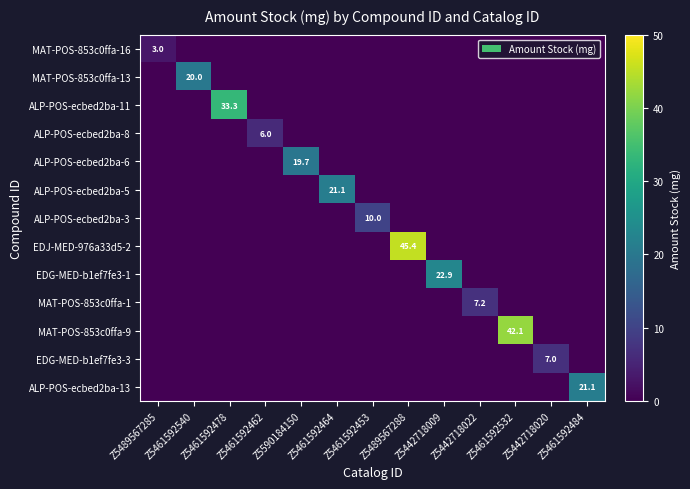

The value of ALP-POS-ecbed2ba-8 at Z5461592462 is 6.0. True or false?

True